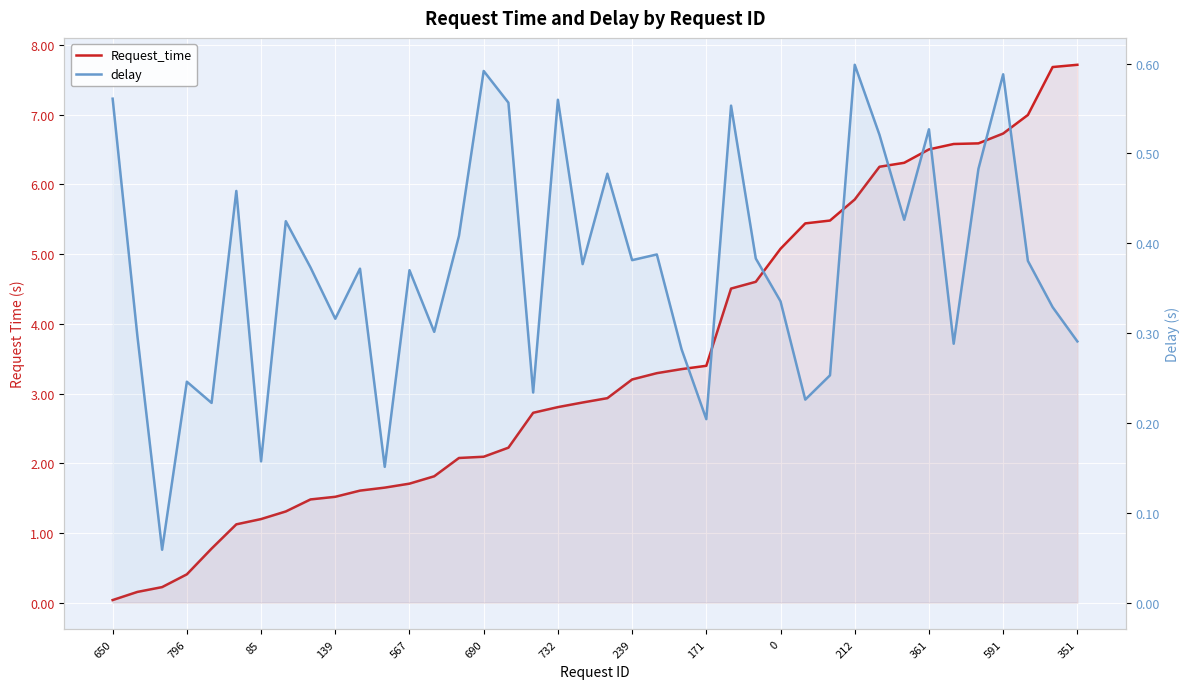

How many intersections are there between delay and Request_time?

1